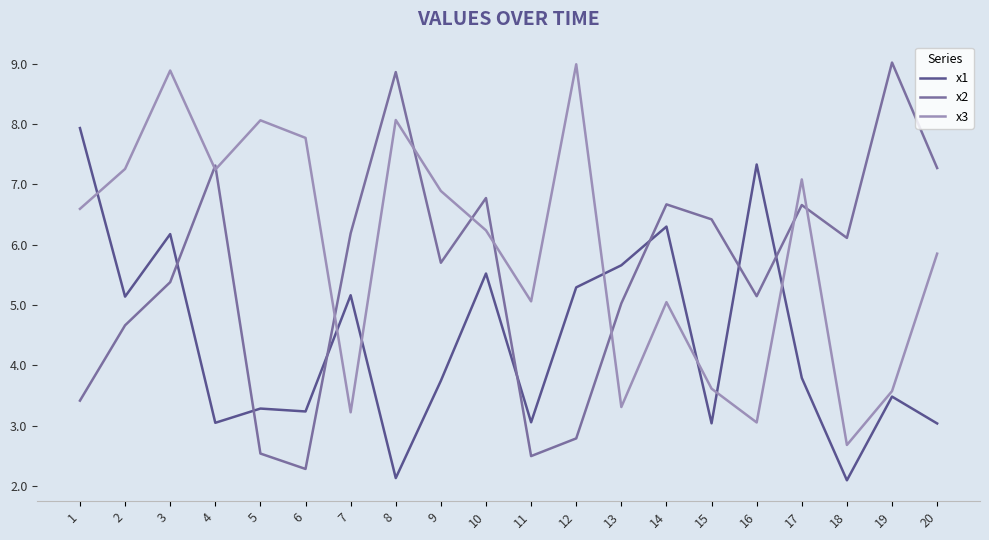

What are all the series names shown in the legend?

x1, x2, x3